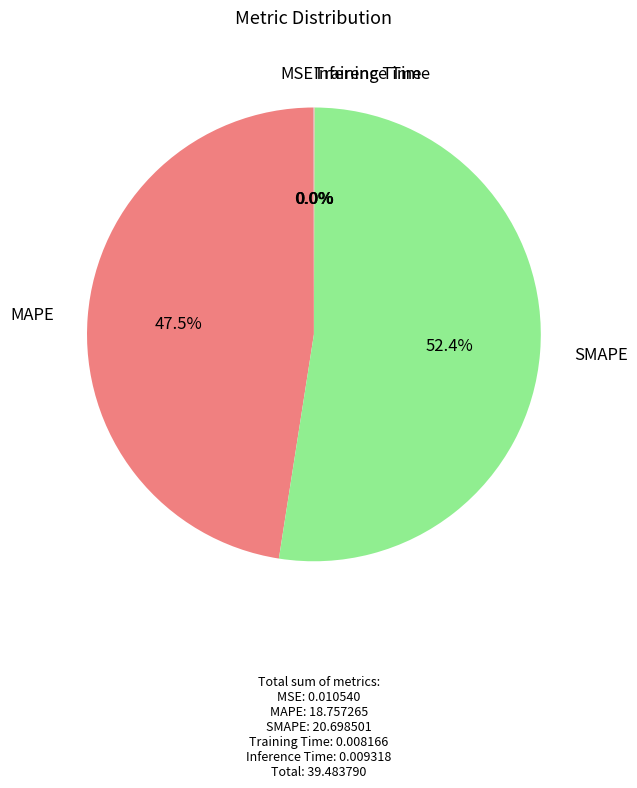

Which slice represents more than half of the pie?

SMAPE